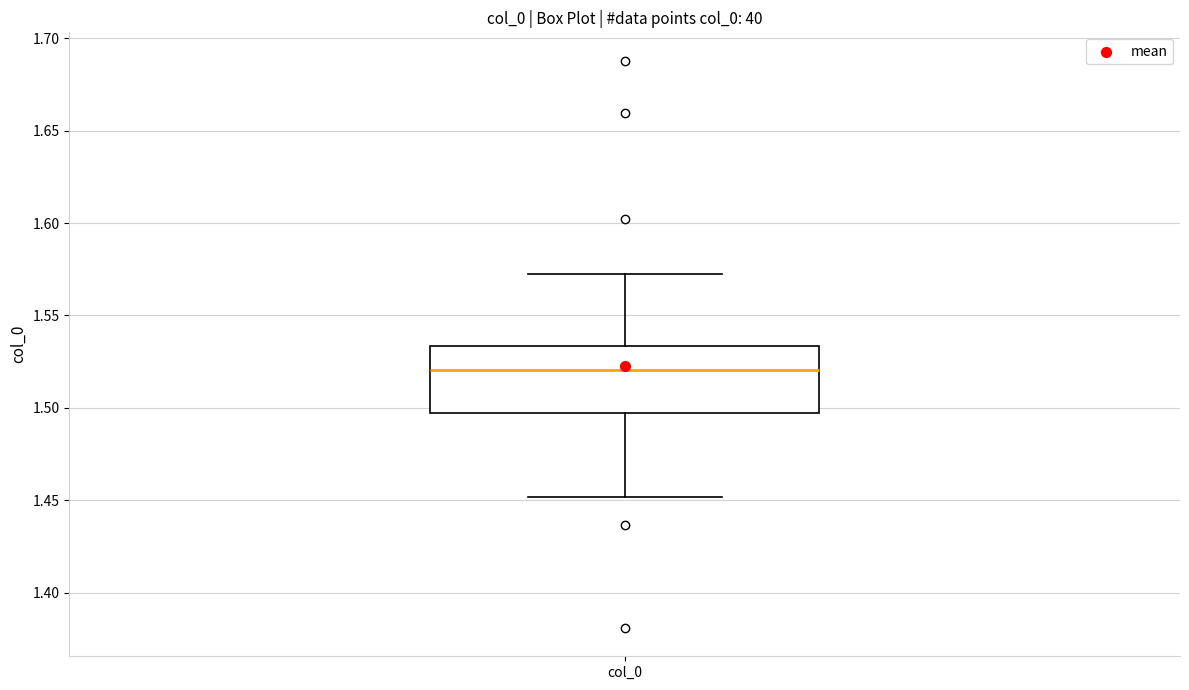

Where does the upper whisker of the box for col_0 end on the y-axis? The values are not printed on the chart, so give them approximately, as read against the axis.

1.575